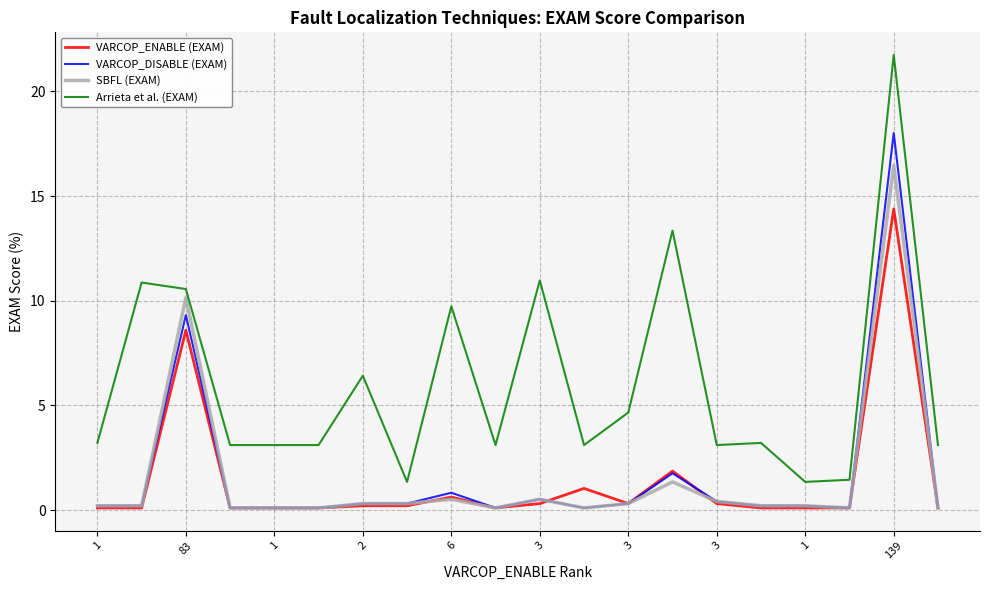

Which series has the largest range (max minus min)?

Arrieta et al. (EXAM)